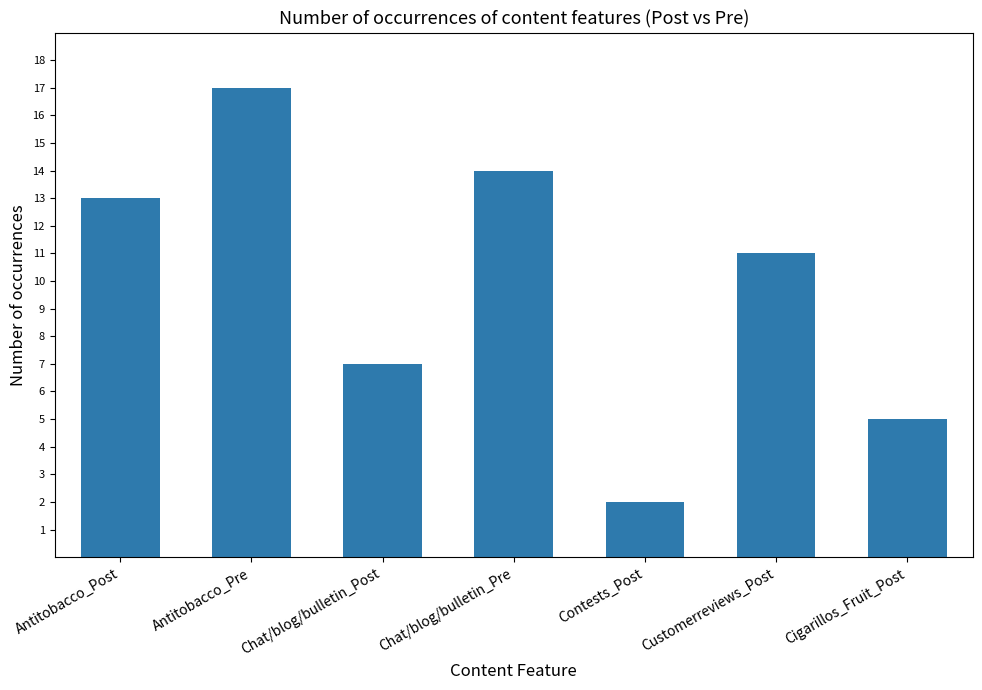

What is the sum of the values at Cigarillos_Fruit_Post and Contests_Post?

7